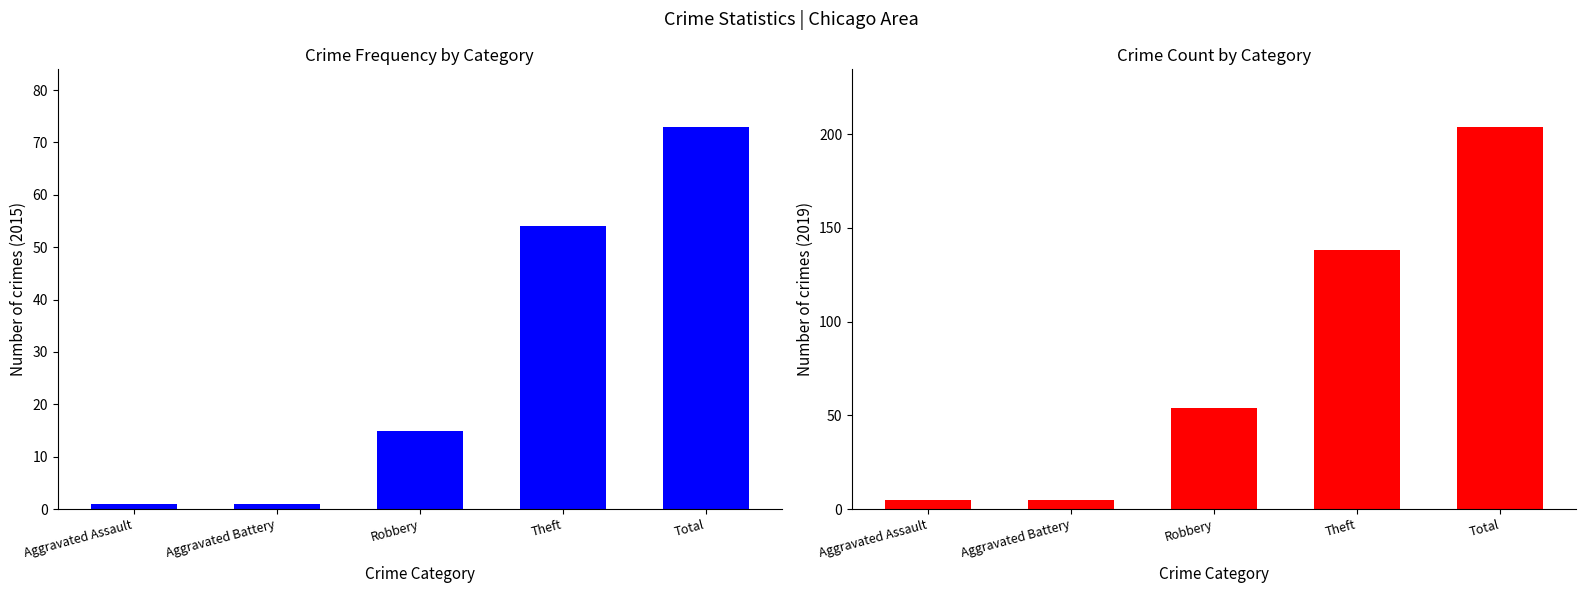

What is the difference between the 2019 values at Robbery and Aggravated Assault?

49